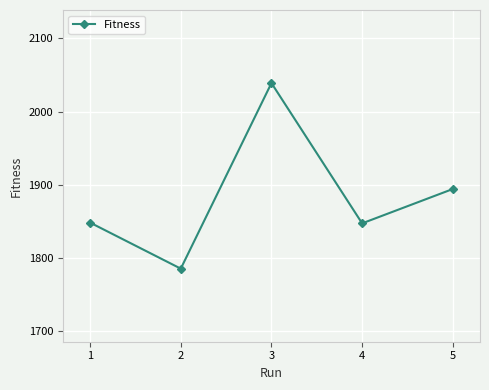

What is the ratio of the value at 2 to the value at 4?

1.0